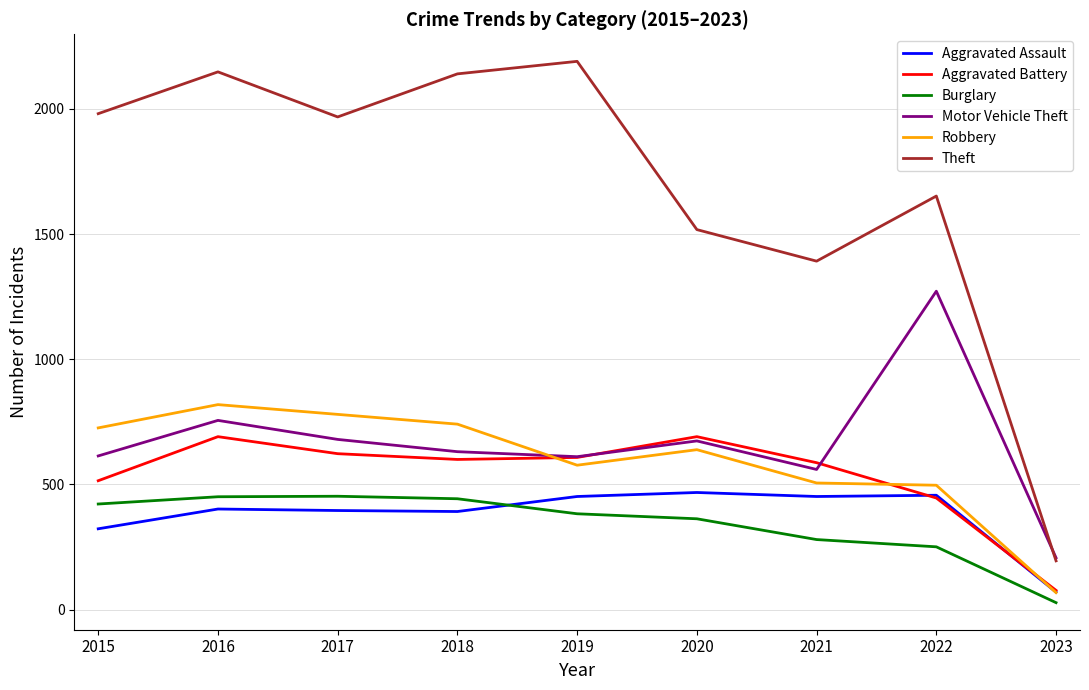

What is the difference between the Aggravated Battery values at 2020 and 2018?

91